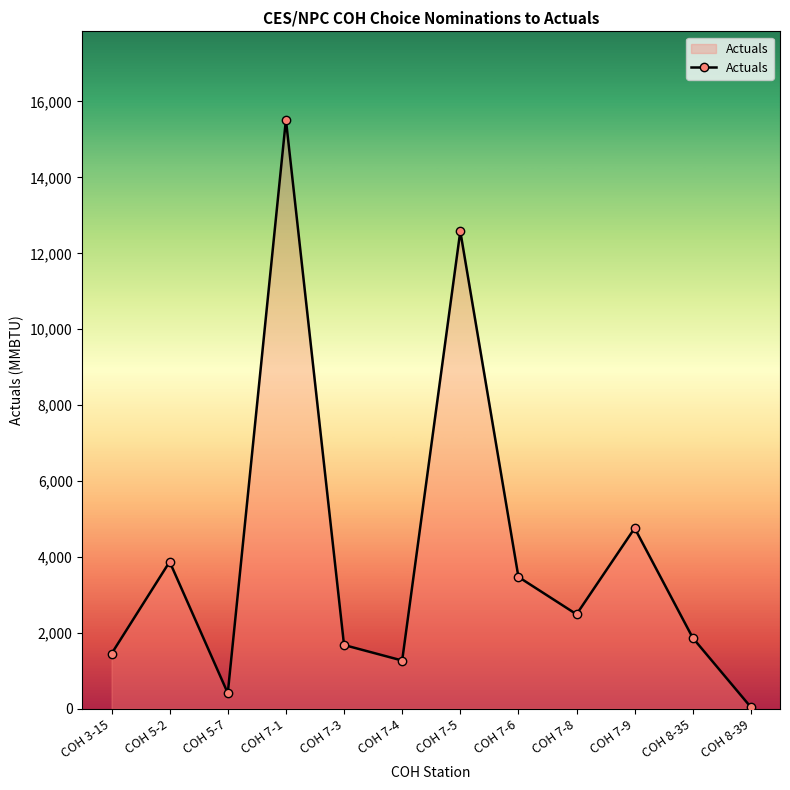

What is the label of the 8th point from the right?

COH 7-3